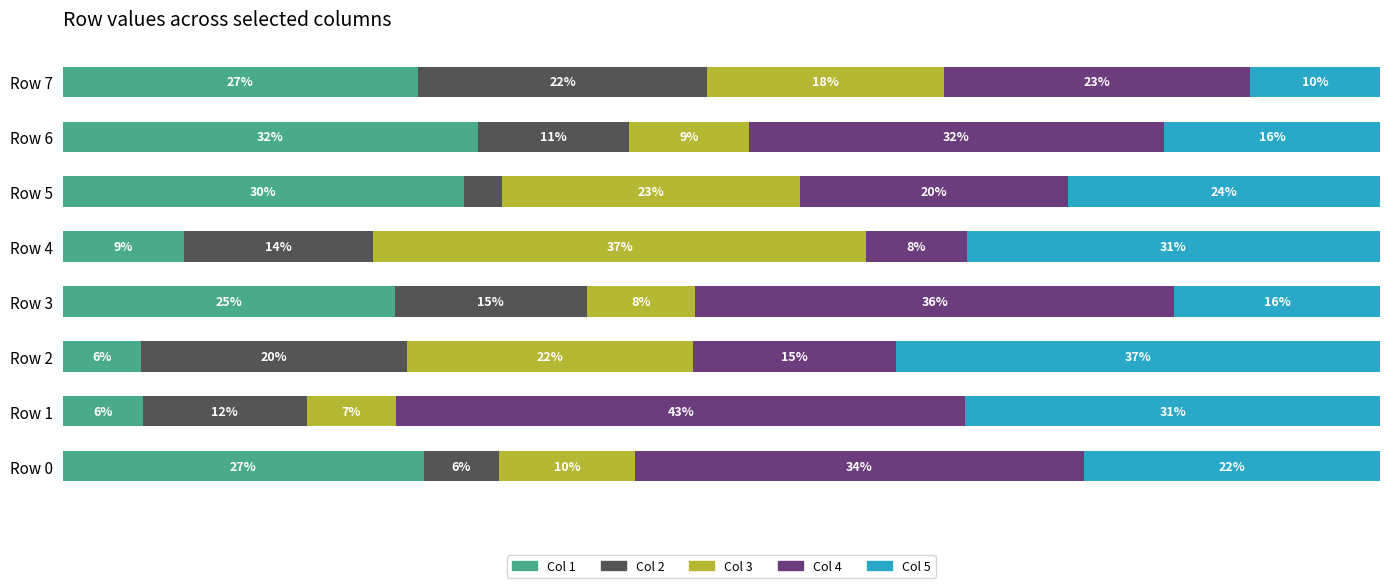

What are all the series names shown in the legend?

Col 1, Col 2, Col 3, Col 4, Col 5